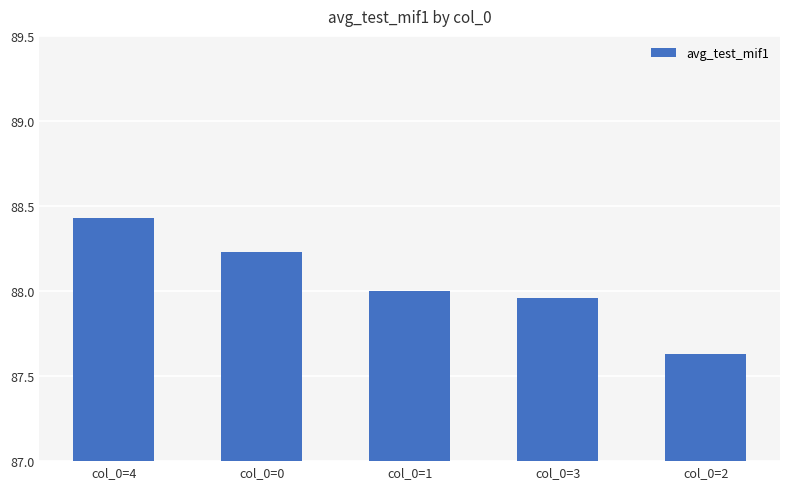

What is the ratio of the value at col_0=3 to the value at col_0=2?

1.0